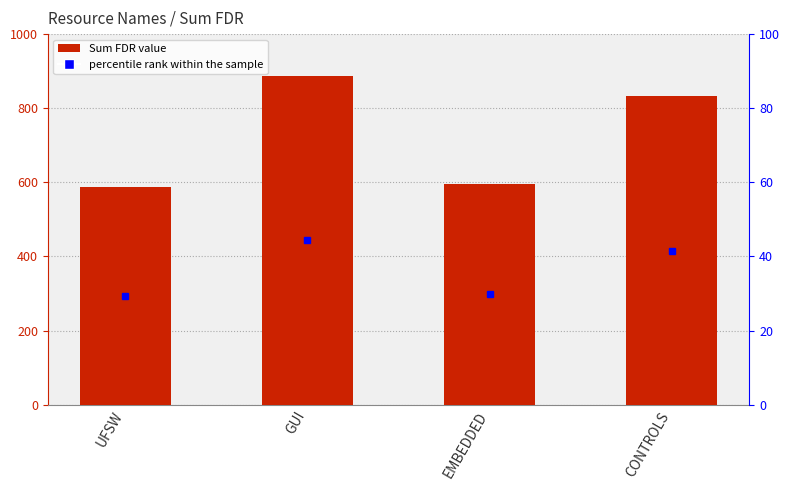

What is the value of the 1st bar from the left?

587